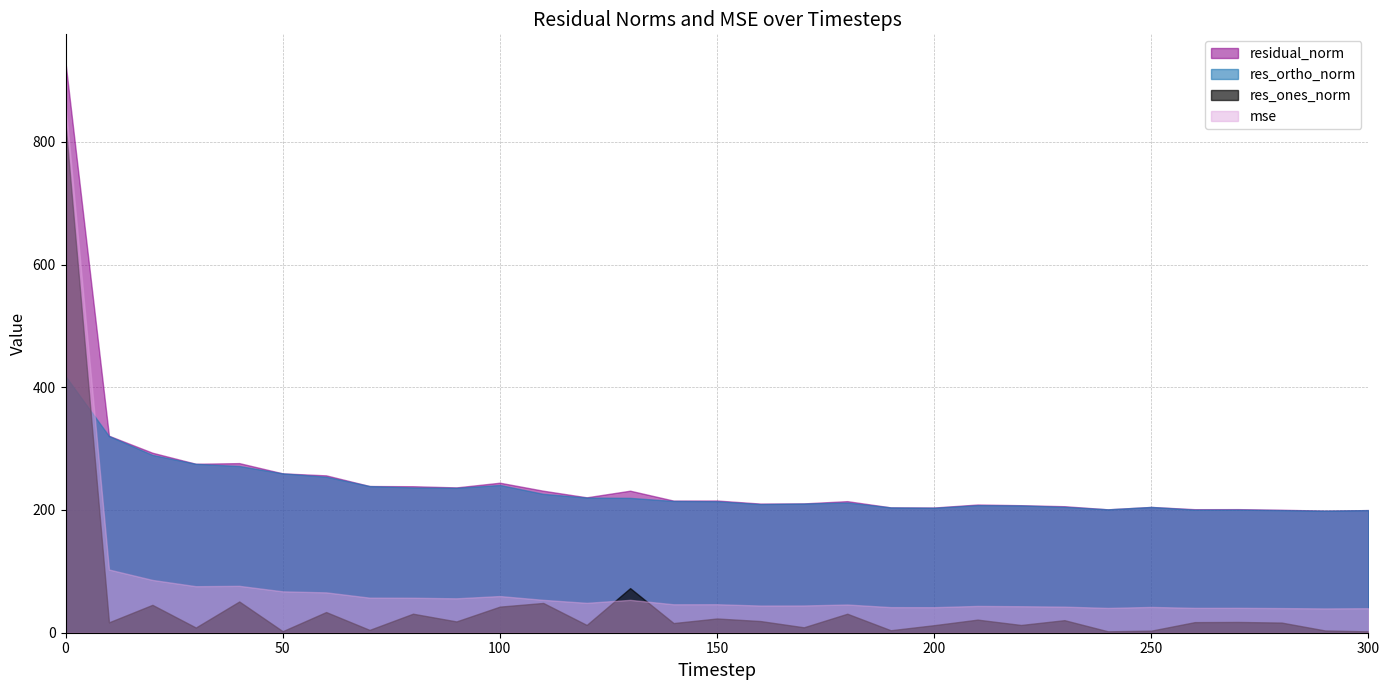

True or false: res_ortho_norm and mse intersect in this chart.

True